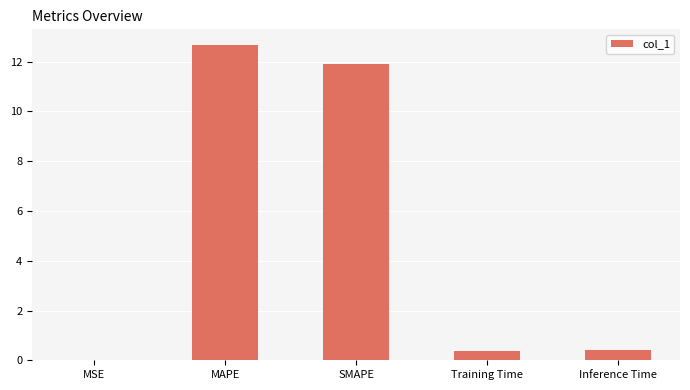

What is the maximum value shown in the chart?

12.7